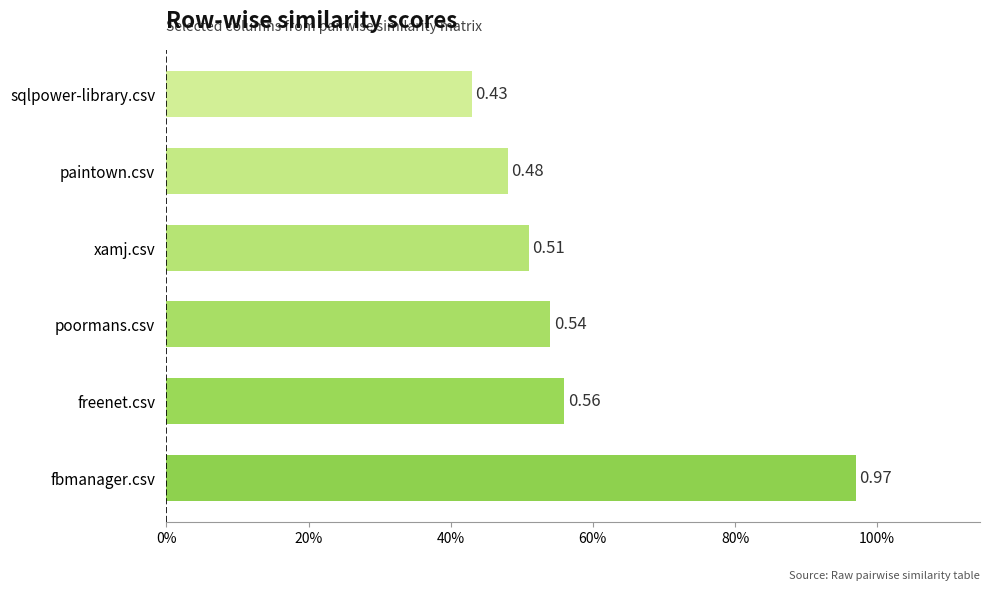

Does the chart contain any negative values?

No